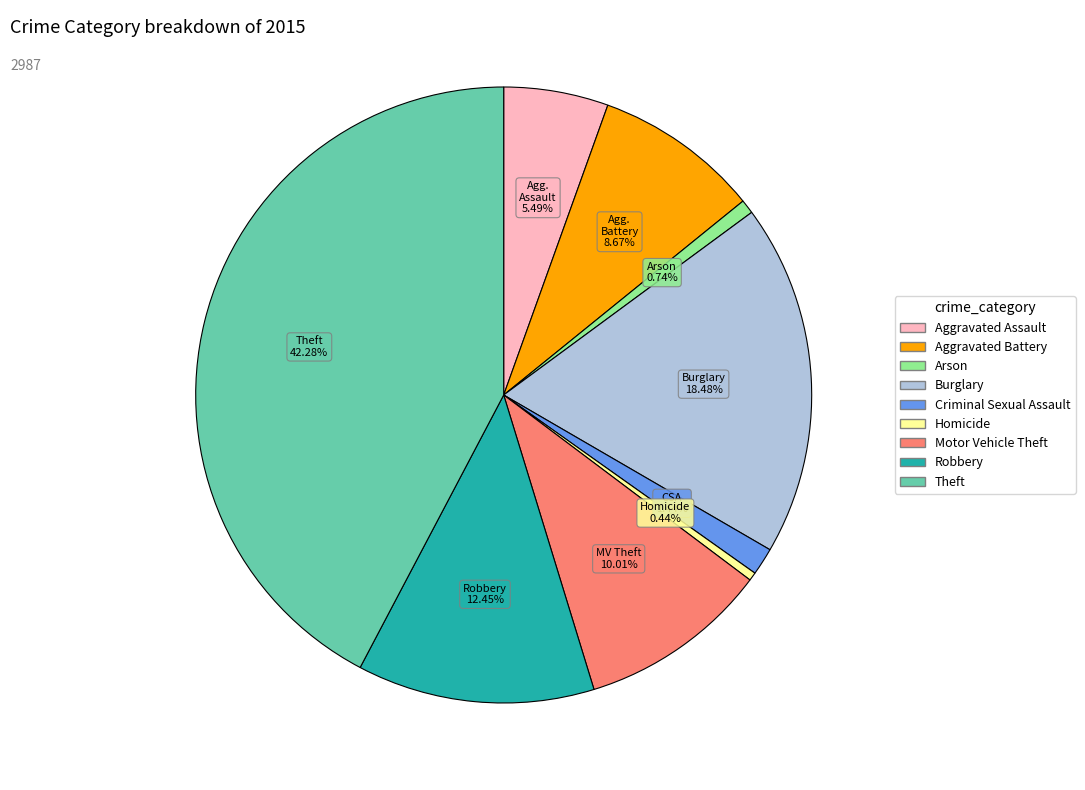

Between Arson and Aggravated Battery, which is larger?

Aggravated Battery